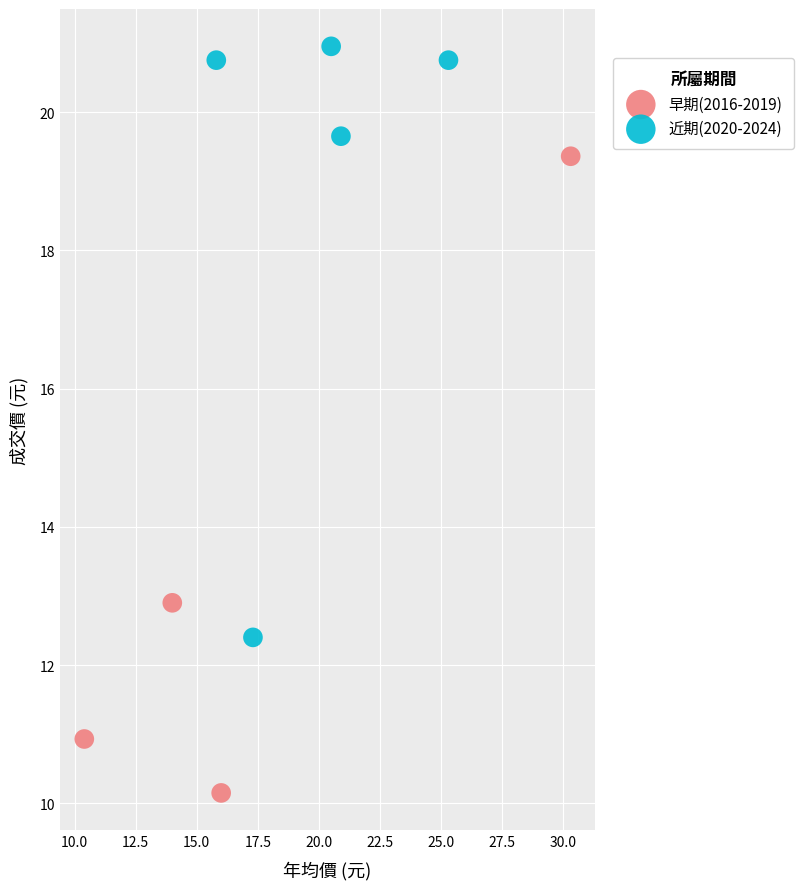

Which series reaches the maximum Y coordinate?

近期(2020-2024)